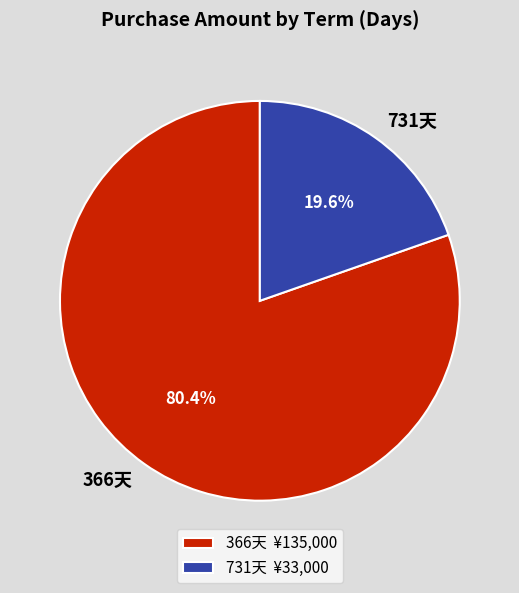

Between 366天 and 731天, which is larger?

366天